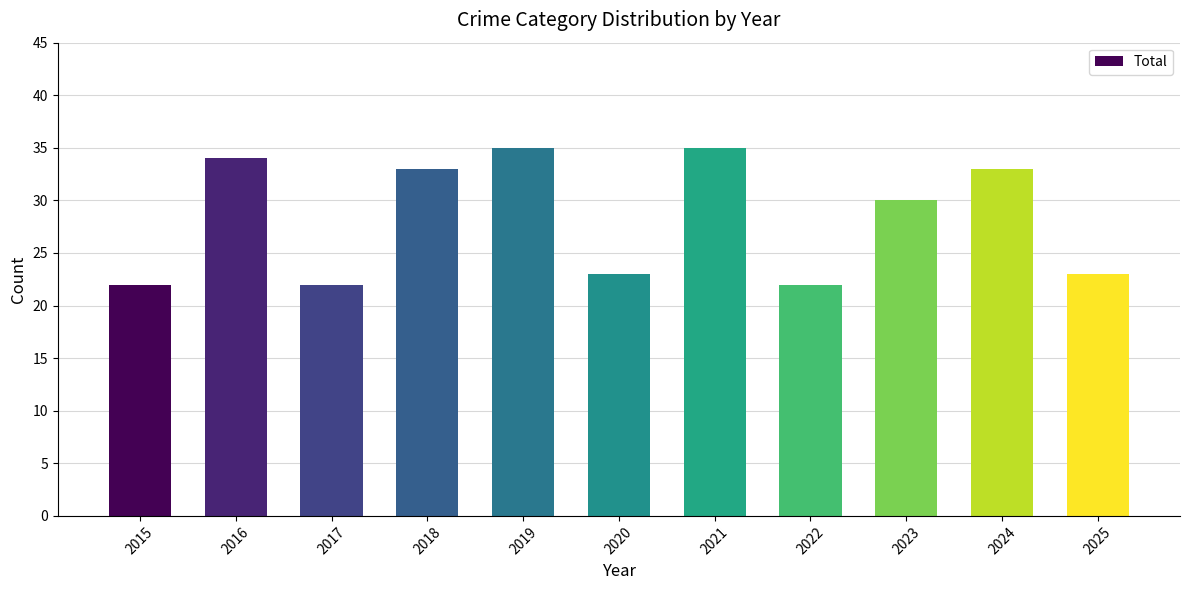

Count the number of categories in the chart.

11